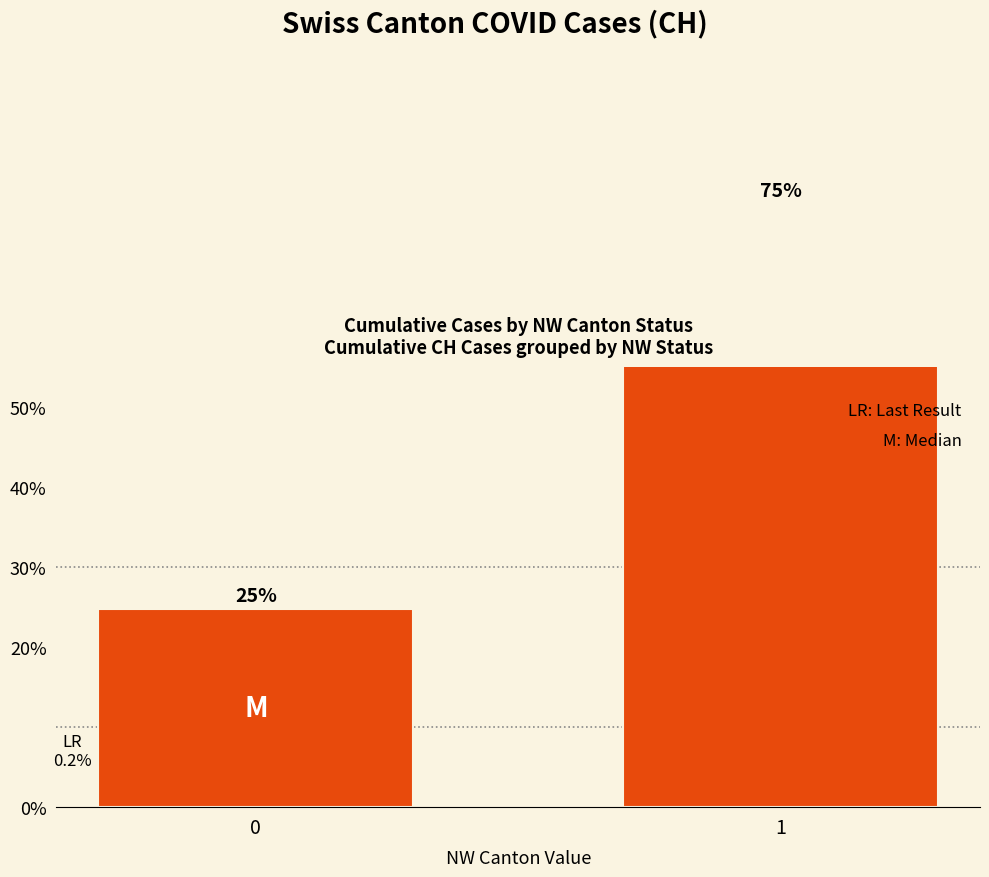

How many values exceed 75?

1